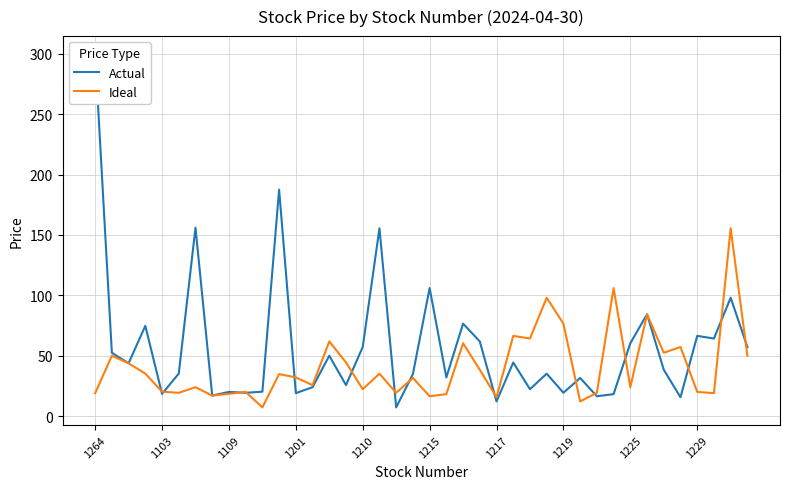

What is the label of the 24th point from the left?

23